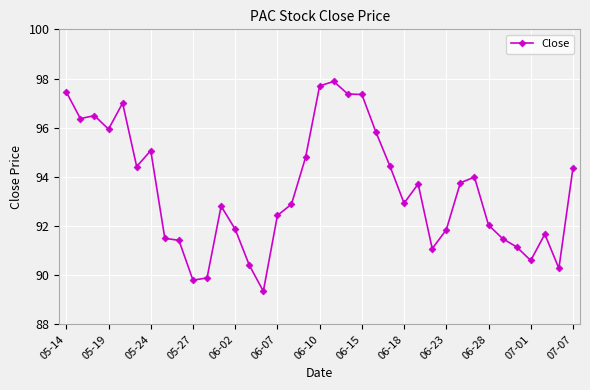

What is the maximum value shown in the chart?

97.9